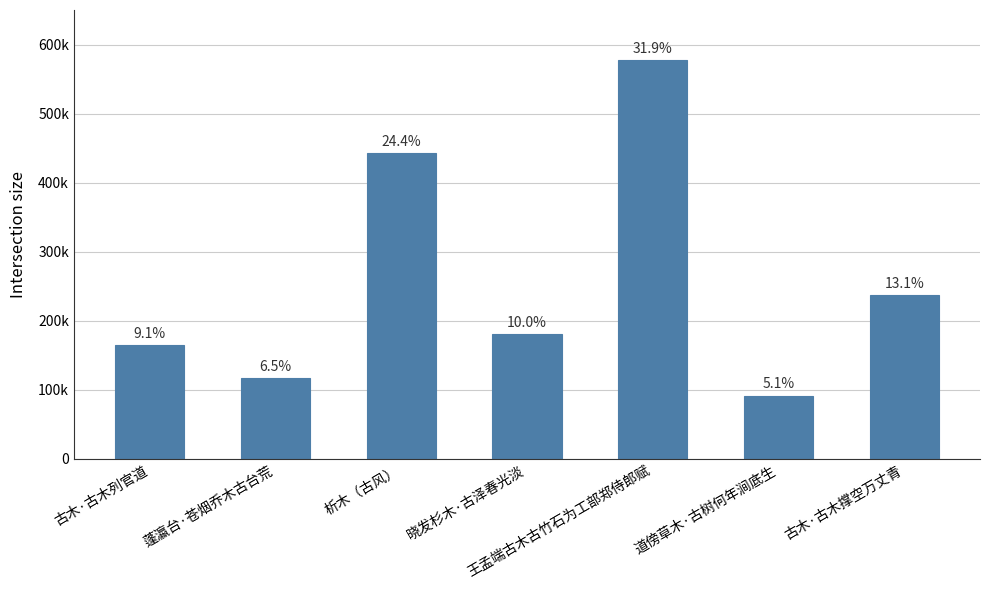

List the labels in order of value, smallest first.

道傍草木·古树何年涧底生, 蓬瀛台·苍烟乔木古台荒, 古木·古木列官道, 晓发杉木·古泽春光淡, 古木·古木撑空万丈青, 析木（古风）, 王孟端古木古竹石为工部郑侍郎赋